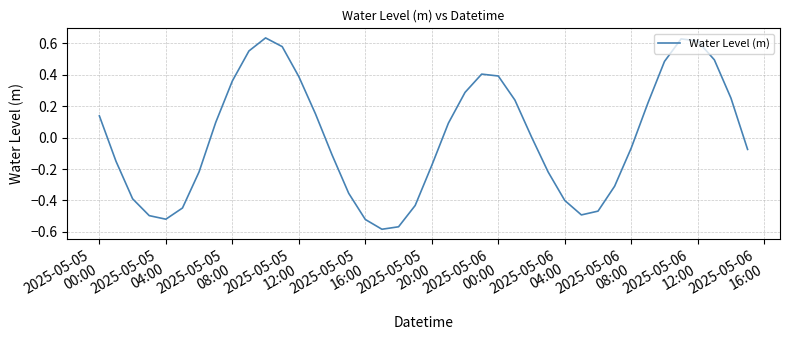

How many lines are shown in the chart?

1